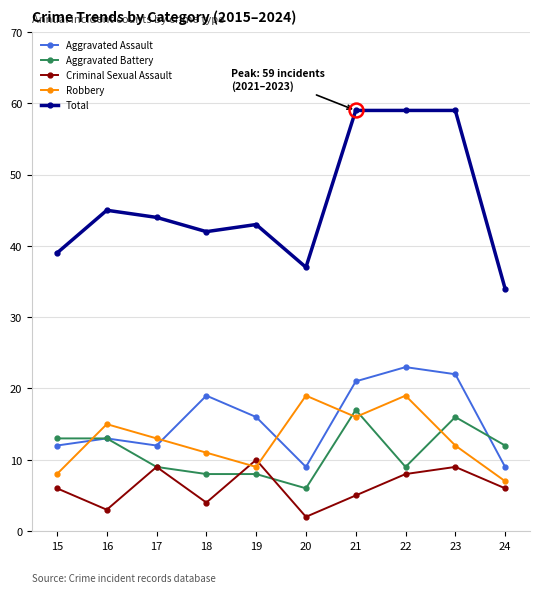

What is the minimum value for Total?

34